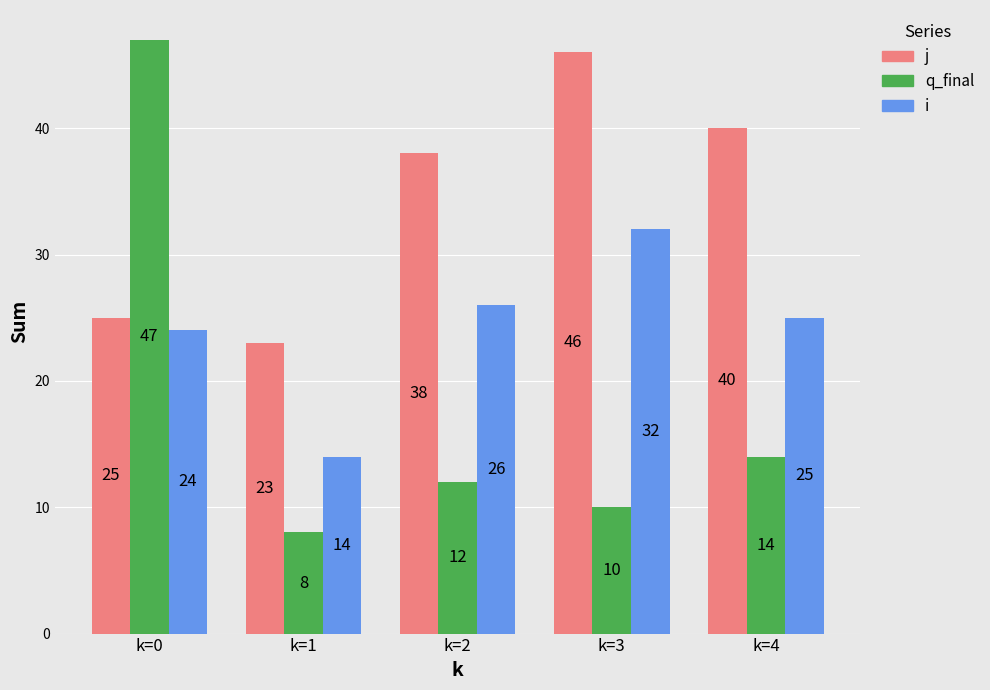

Is it true that q_final equals 68 at k=0?

False